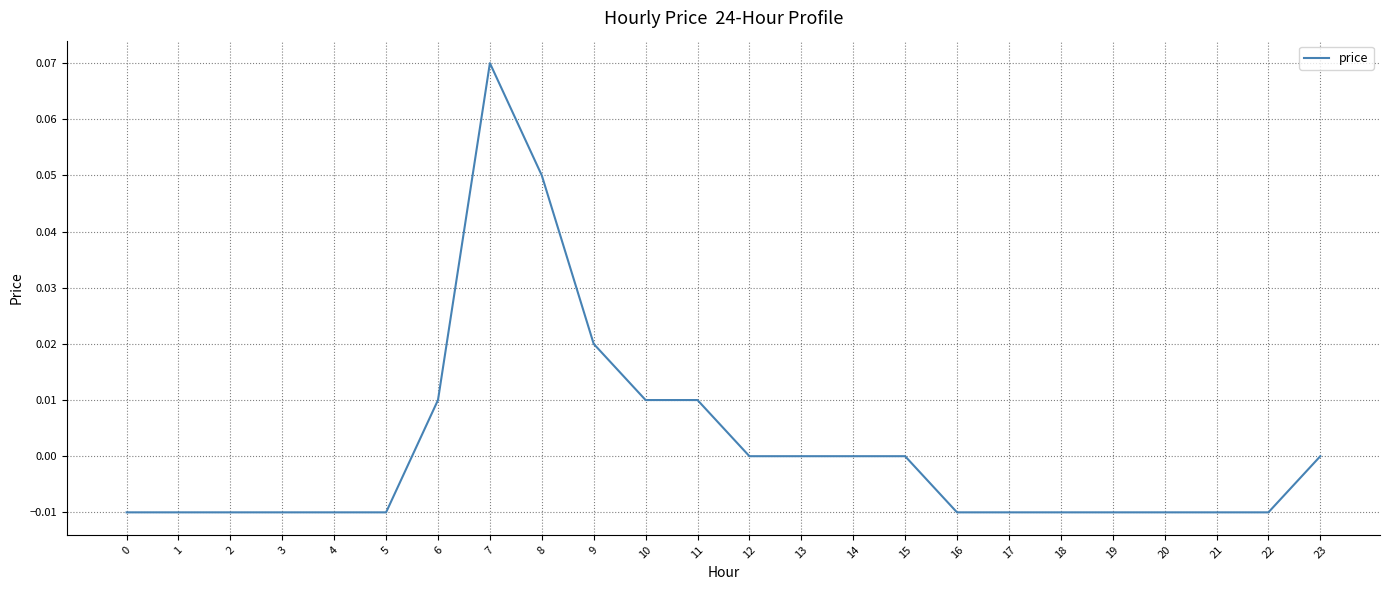

The value at 4 is -0.0. True or false?

True